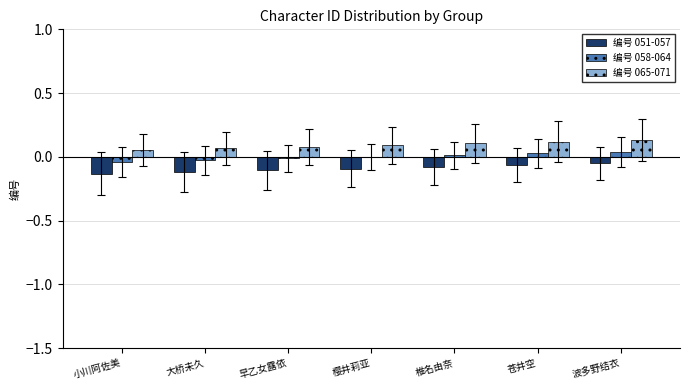

What are all the series names shown in the legend?

编号 051-057, 编号 058-064, 编号 065-071